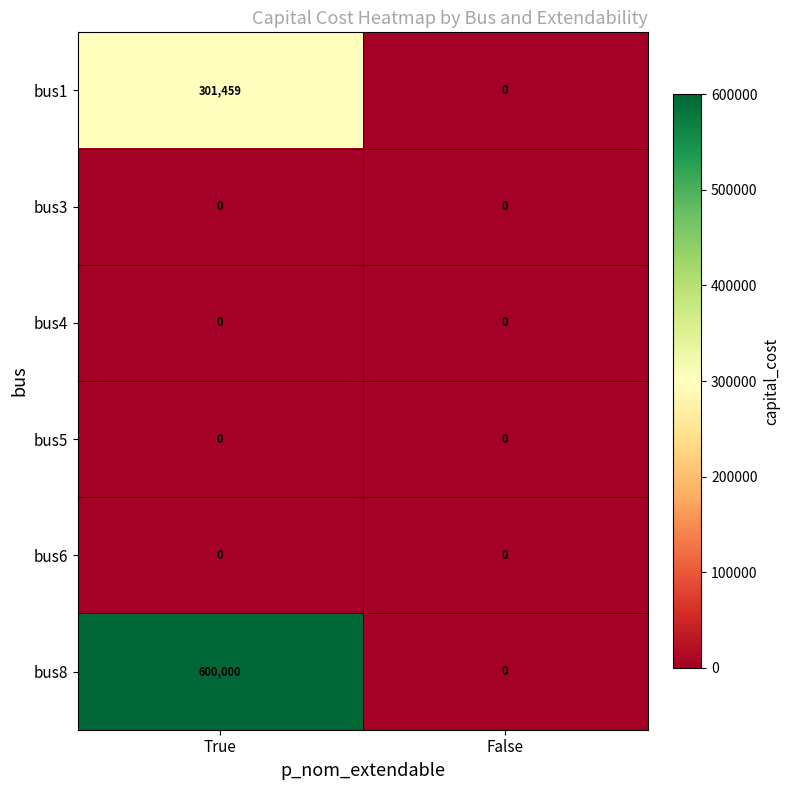

How many data points does each series have?

2